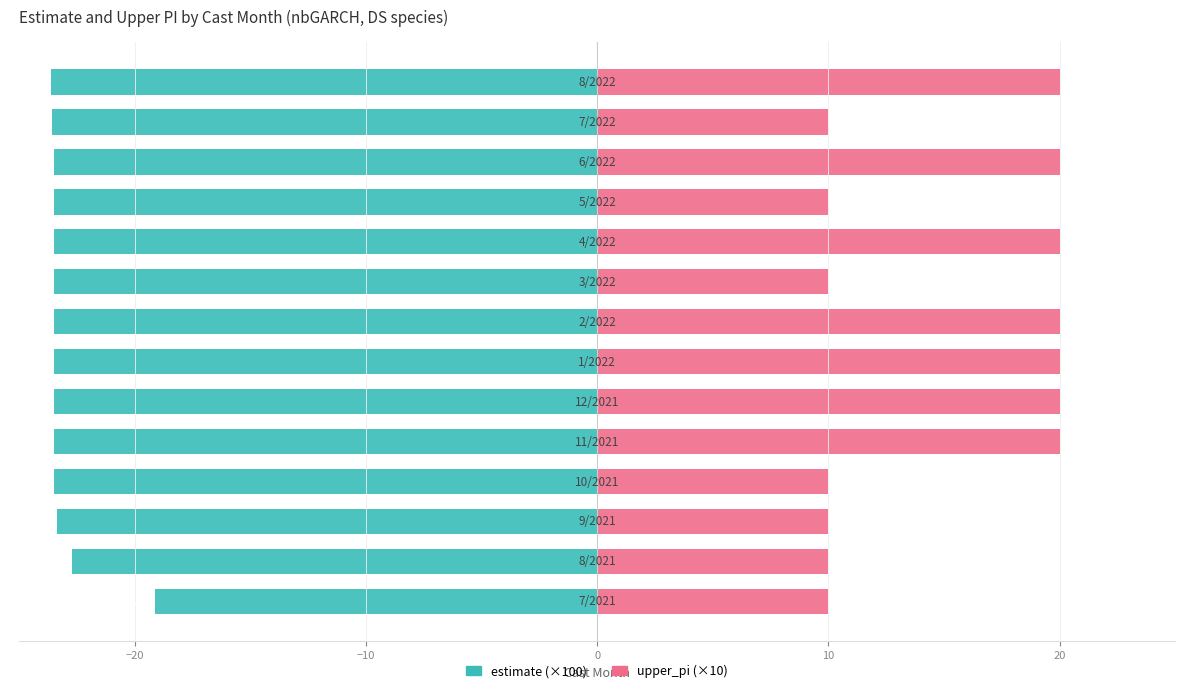

How many data points in estimate are less than -23?

12